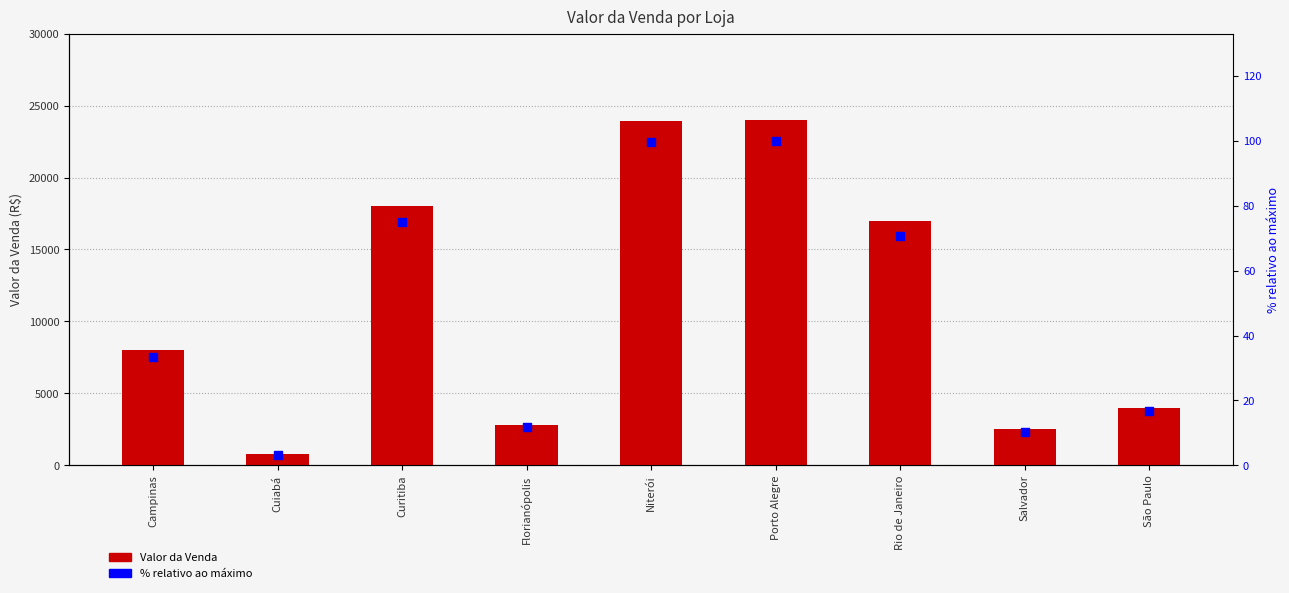

At which category is the sum across all series the highest?

Porto Alegre